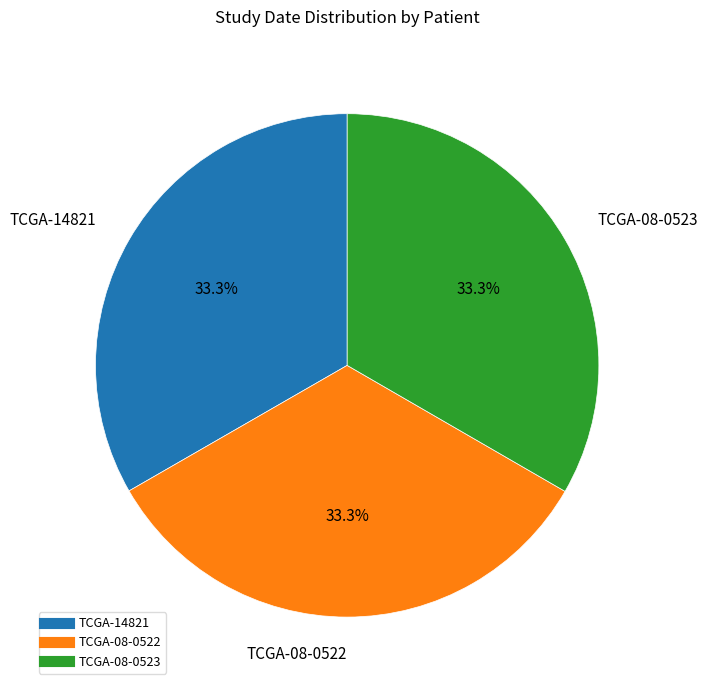

What percentage is the TCGA-08-0522 slice, to the nearest percent?

33%